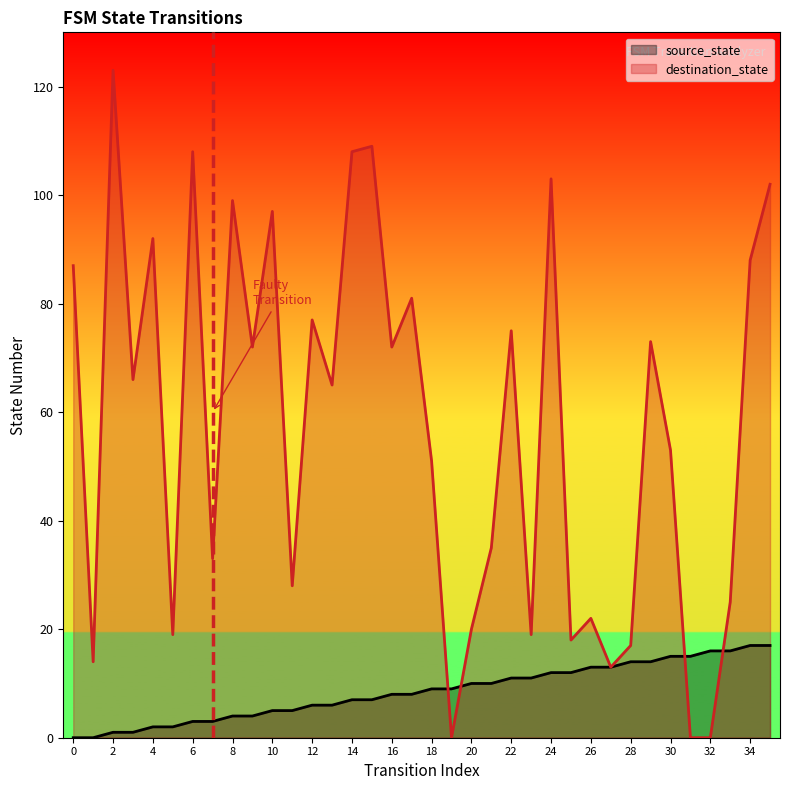

Which label corresponds to the largest value in the chart?

2